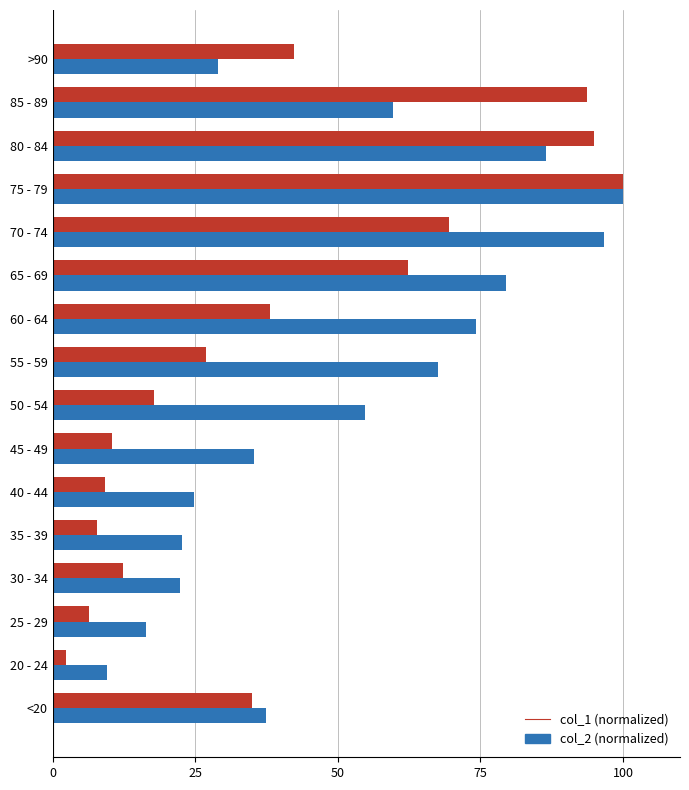

Which series has the largest total across all categories?

col_2 (normalized)